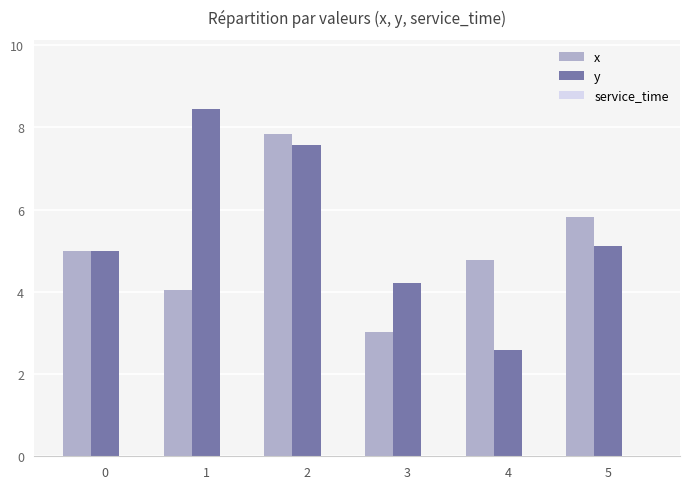

List the series in order of their peak value, lowest first.

x, y